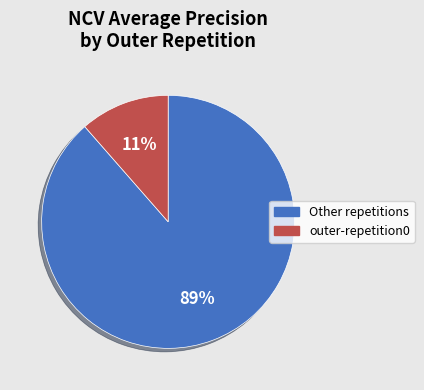

To the nearest percent, what is the combined percentage of Other repetitions and outer-repetition0?

100%